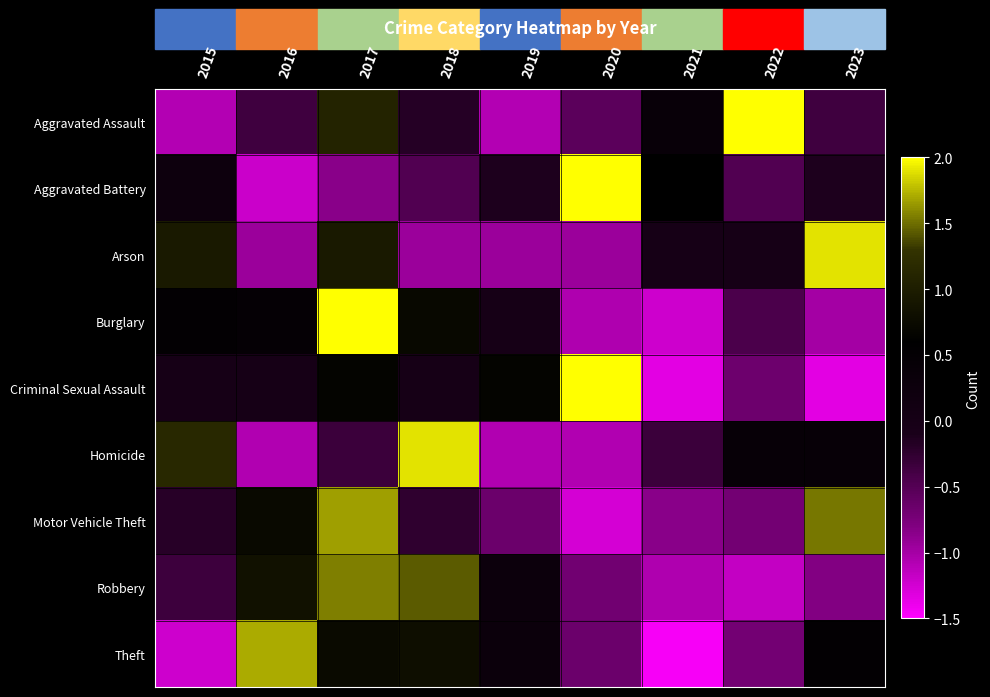

How many categories are shown in the chart?

9